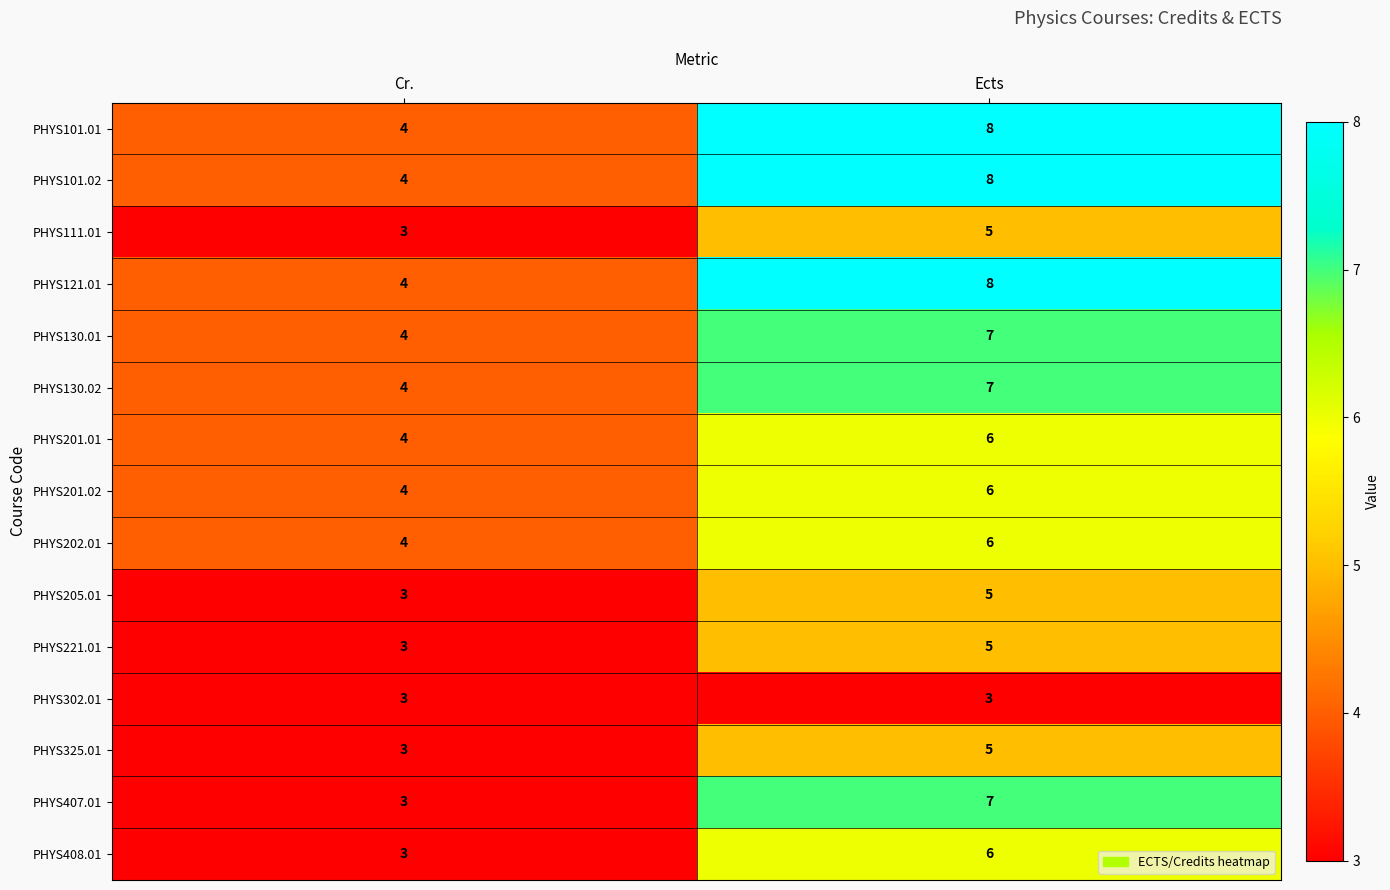

What is the difference between the PHYS407.01 values at Cr. and Ects?

4